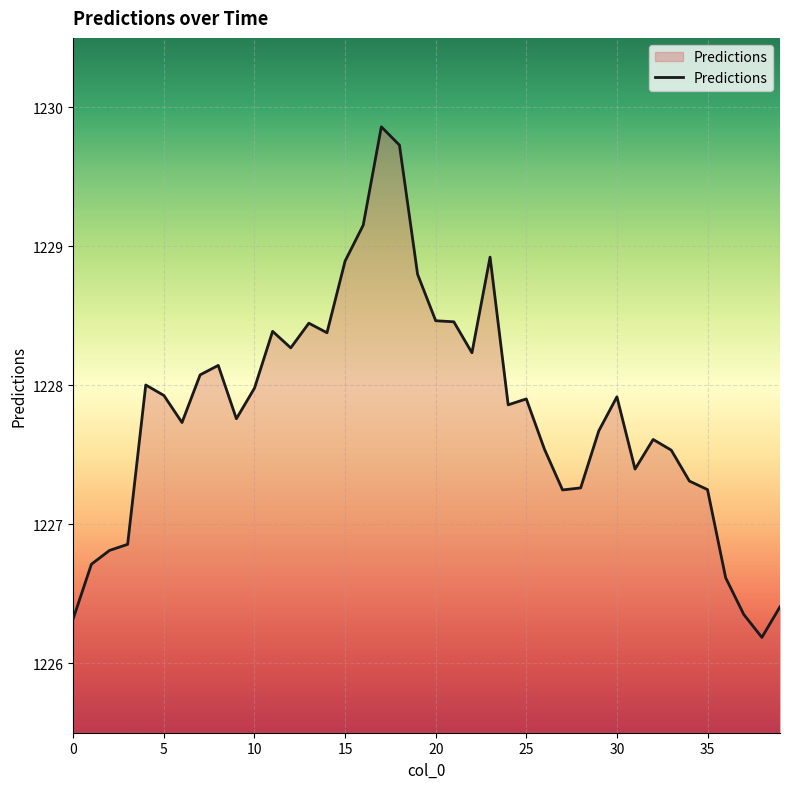

What is the difference between the maximum and minimum values?

3.7